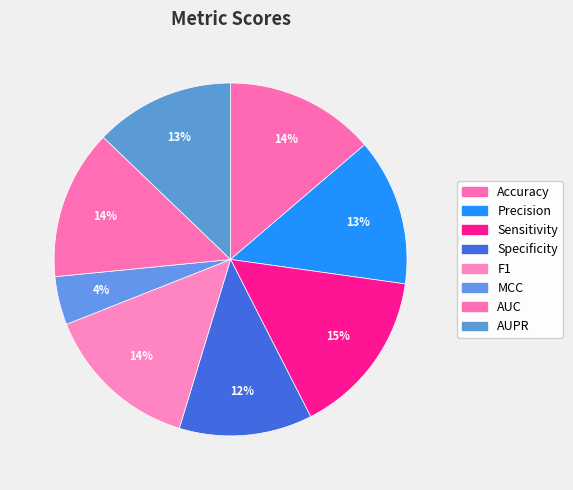

Which category has the biggest portion of the pie?

Sensitivity